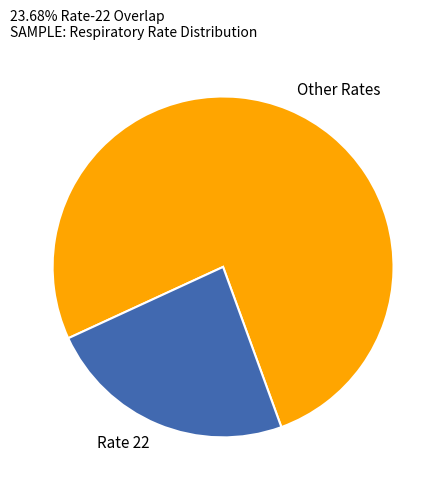

Does Other Rates represent more than half of the total?

Yes